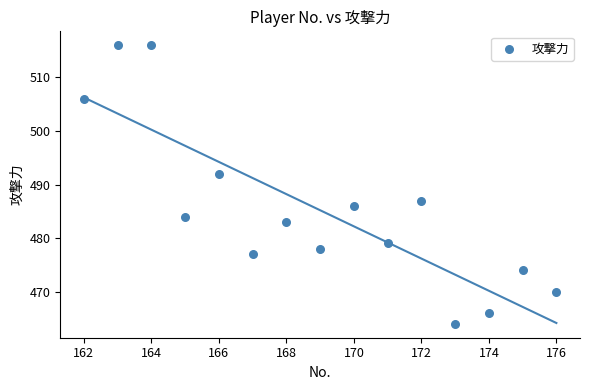

What is the range of X values (max minus min)?

14